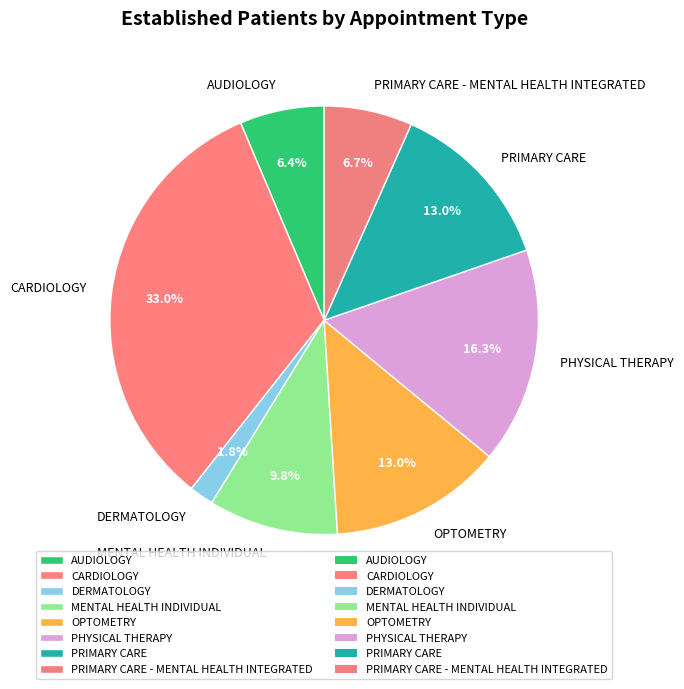

Which slice is the smallest?

DERMATOLOGY